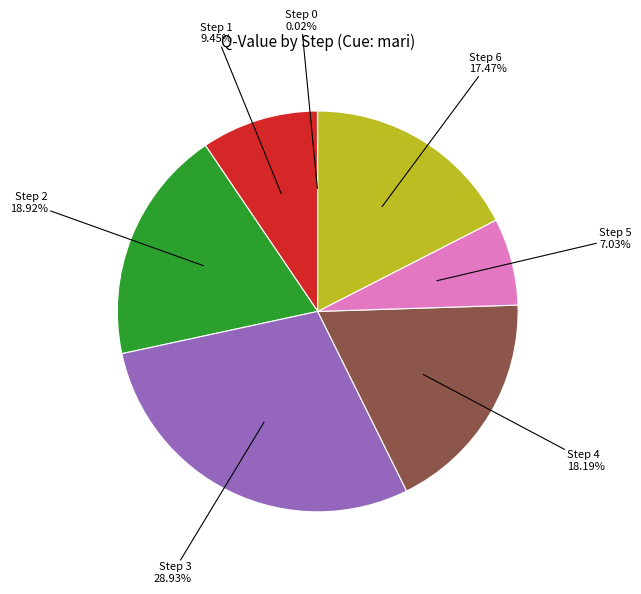

Is the sum of Step 1 and Step 2 greater than half?

No